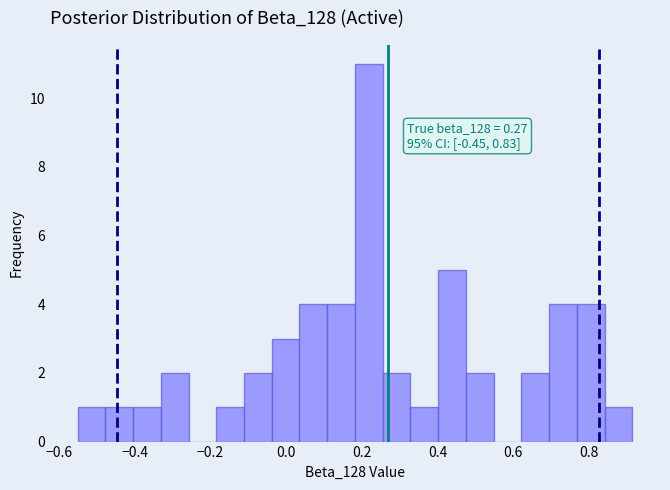

Read against the x-axis, roughly where is the centre of the tallest bar?

0.22